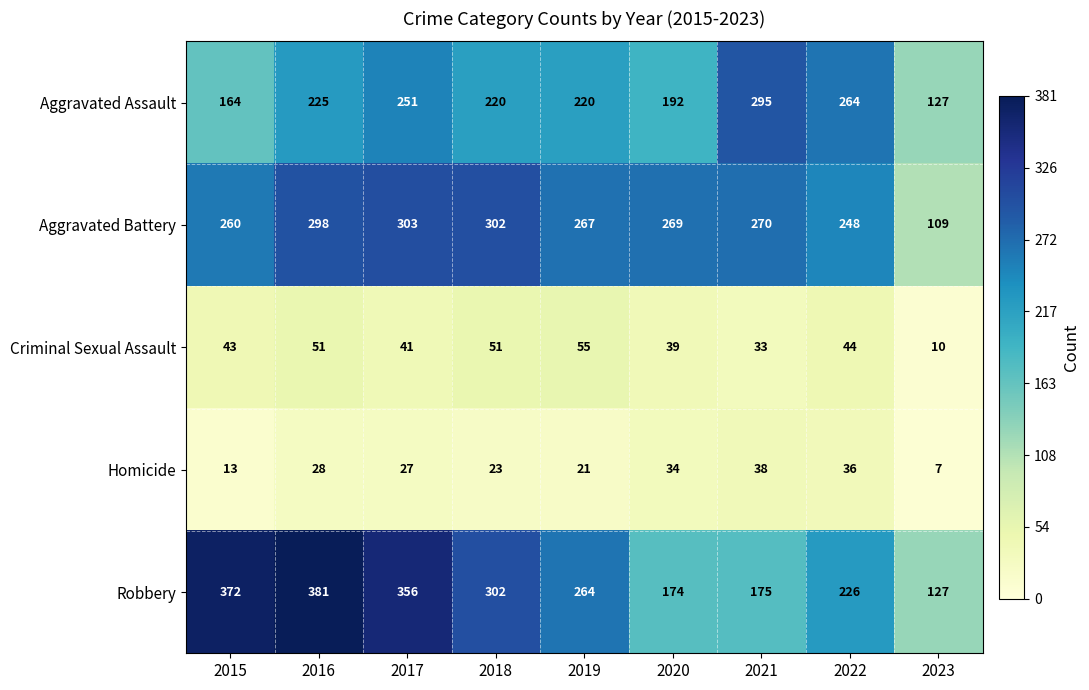

Read the Homicide value at 2021, to the nearest 5.

40